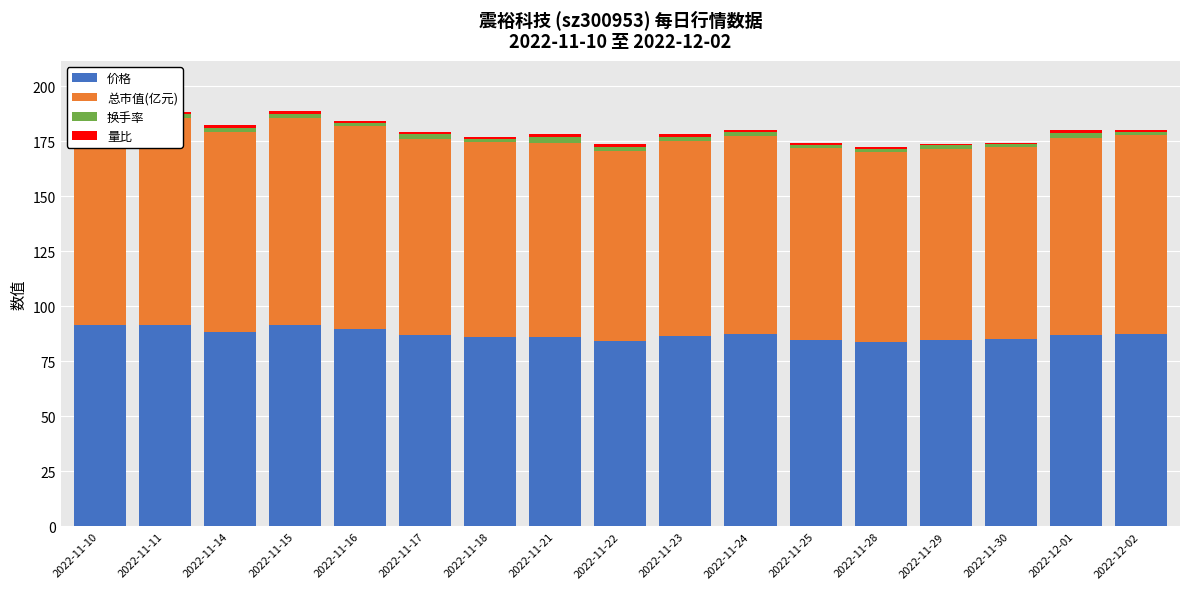

The 总市值(亿元) series shows 88.4 at 2022-11-18. True or false?

True